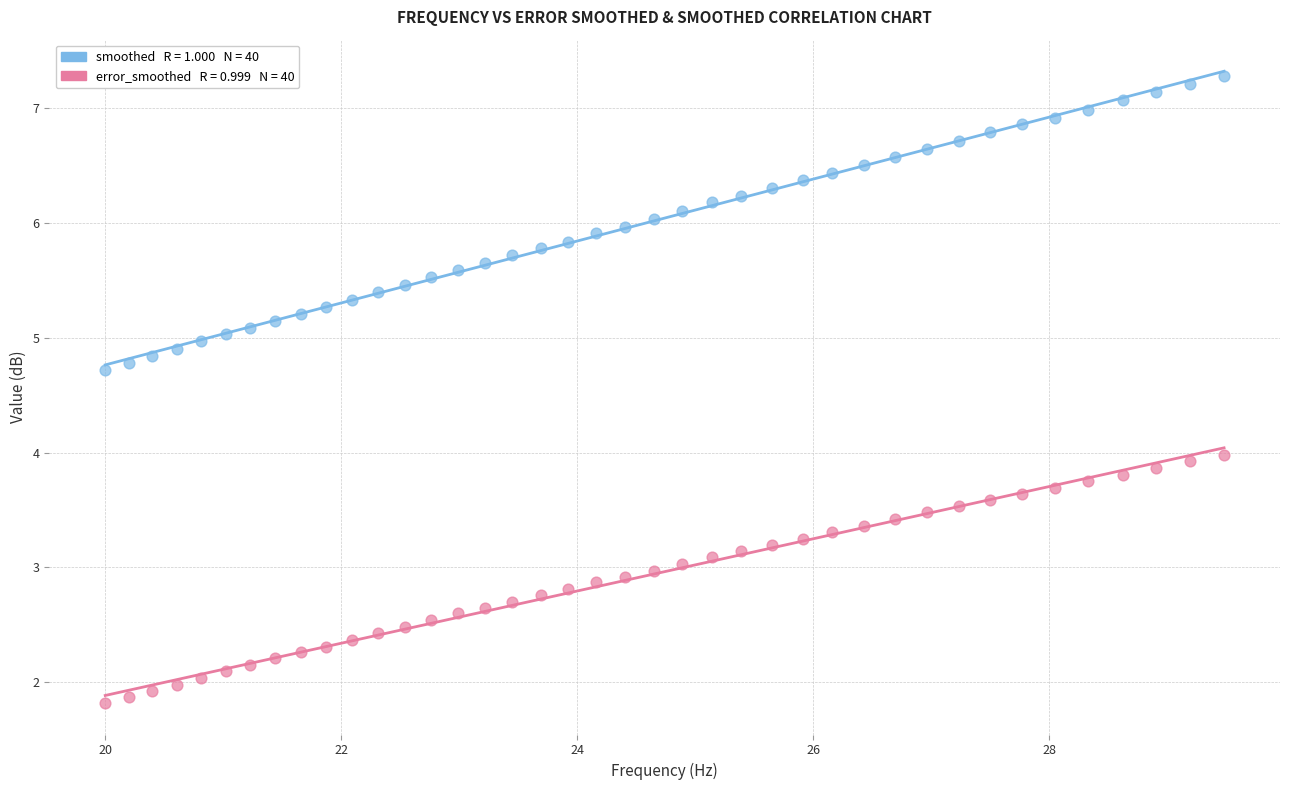

Across all data points, what is the range of X values (max minus min)?

9.5